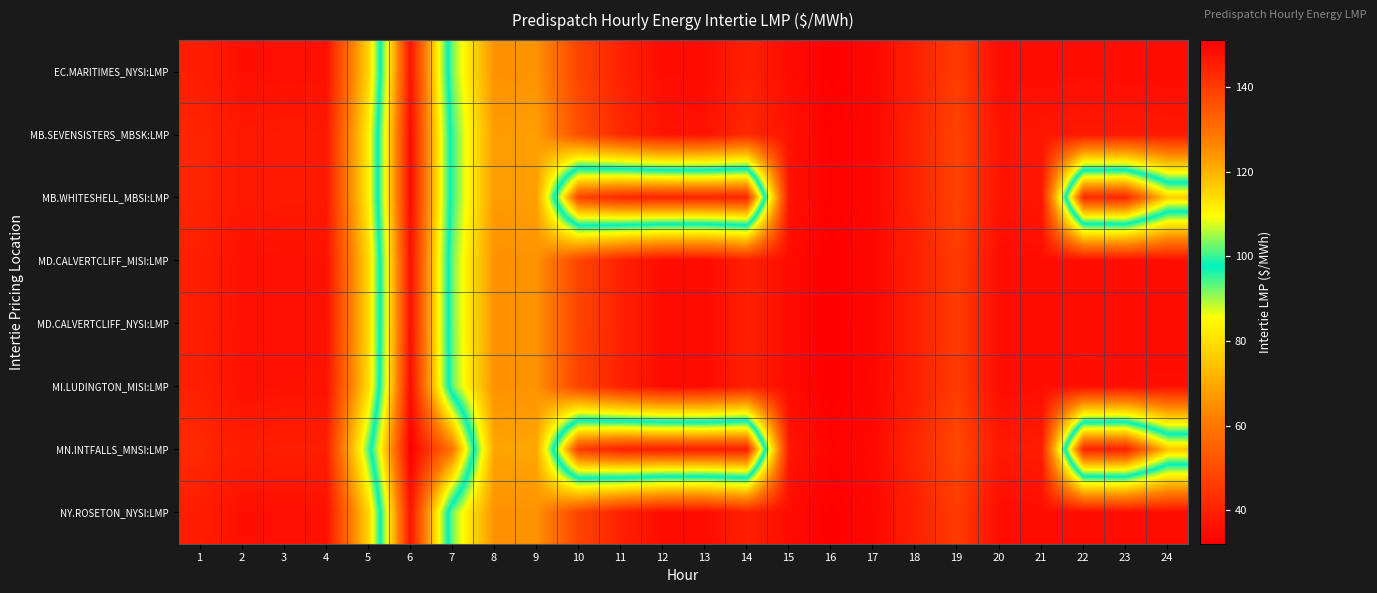

How many series are shown in this chart?

8